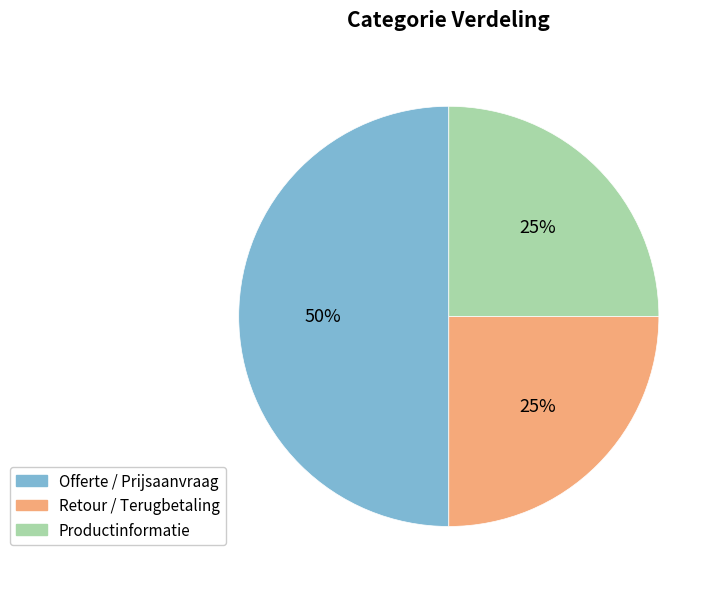

Combined, do Offerte / Prijsaanvraag and Retour / Terugbetaling account for over 50%?

Yes